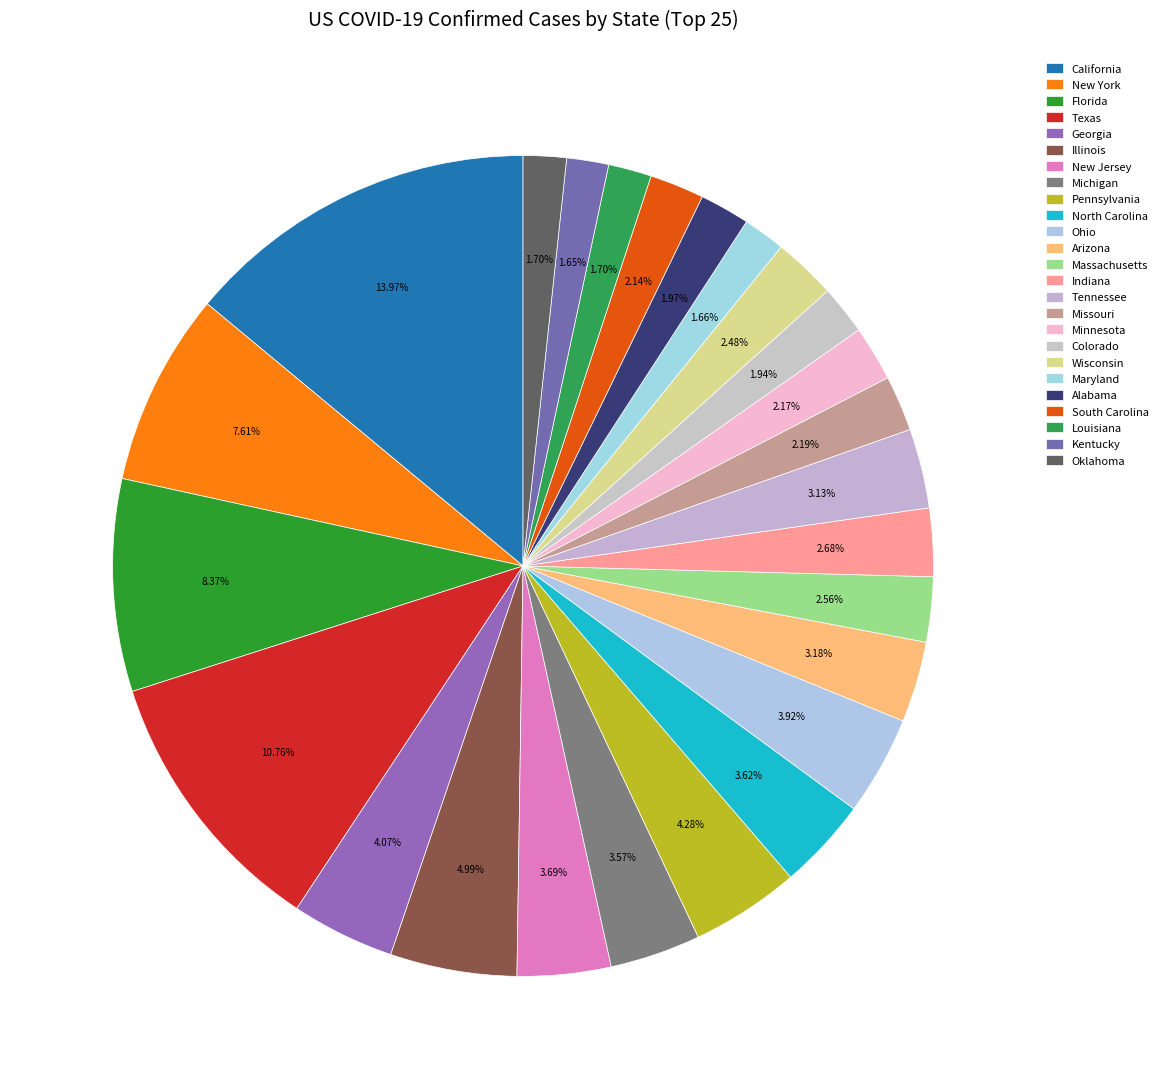

How many segments does this pie chart have?

25